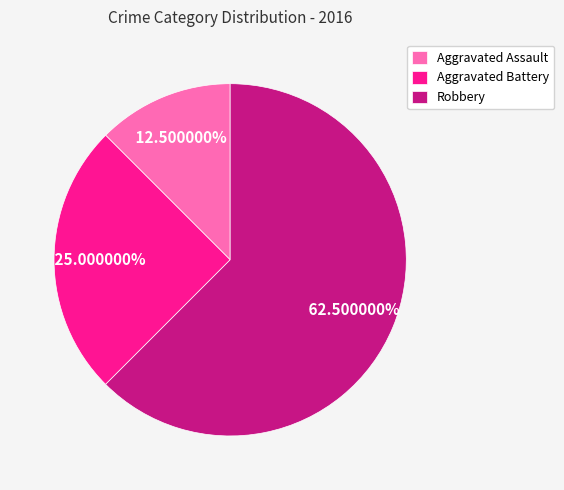

Which category has the biggest portion of the pie?

Robbery